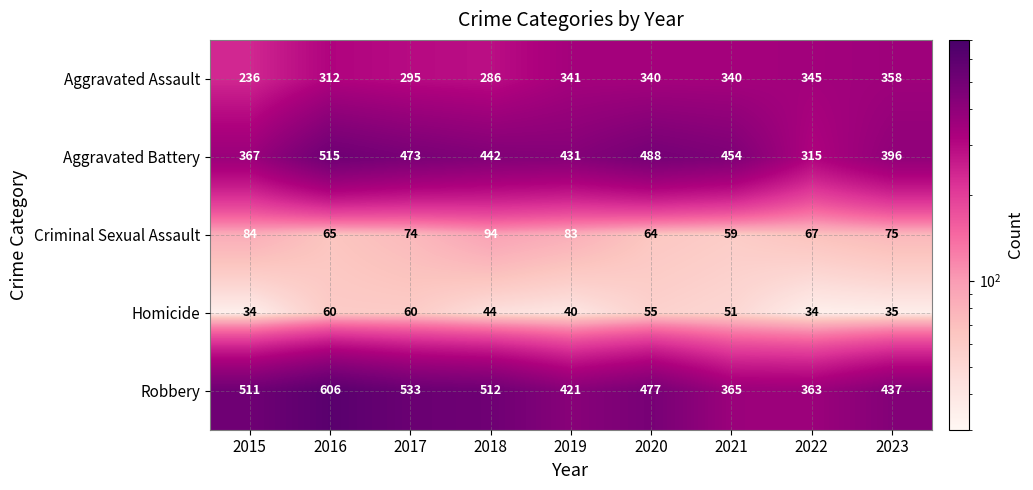

What is the difference between the second highest and second lowest values in the Criminal Sexual Assault series?

20